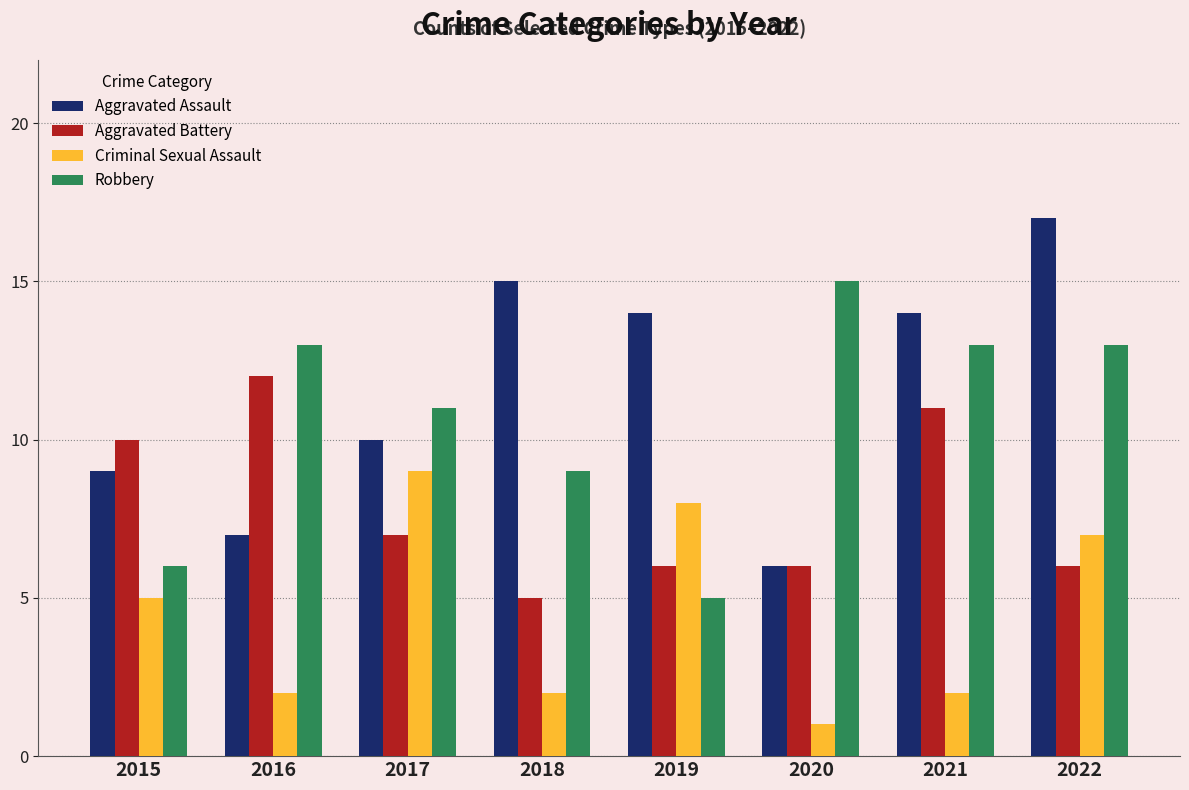

What is the difference between the second highest and minimum values in the Robbery series?

8